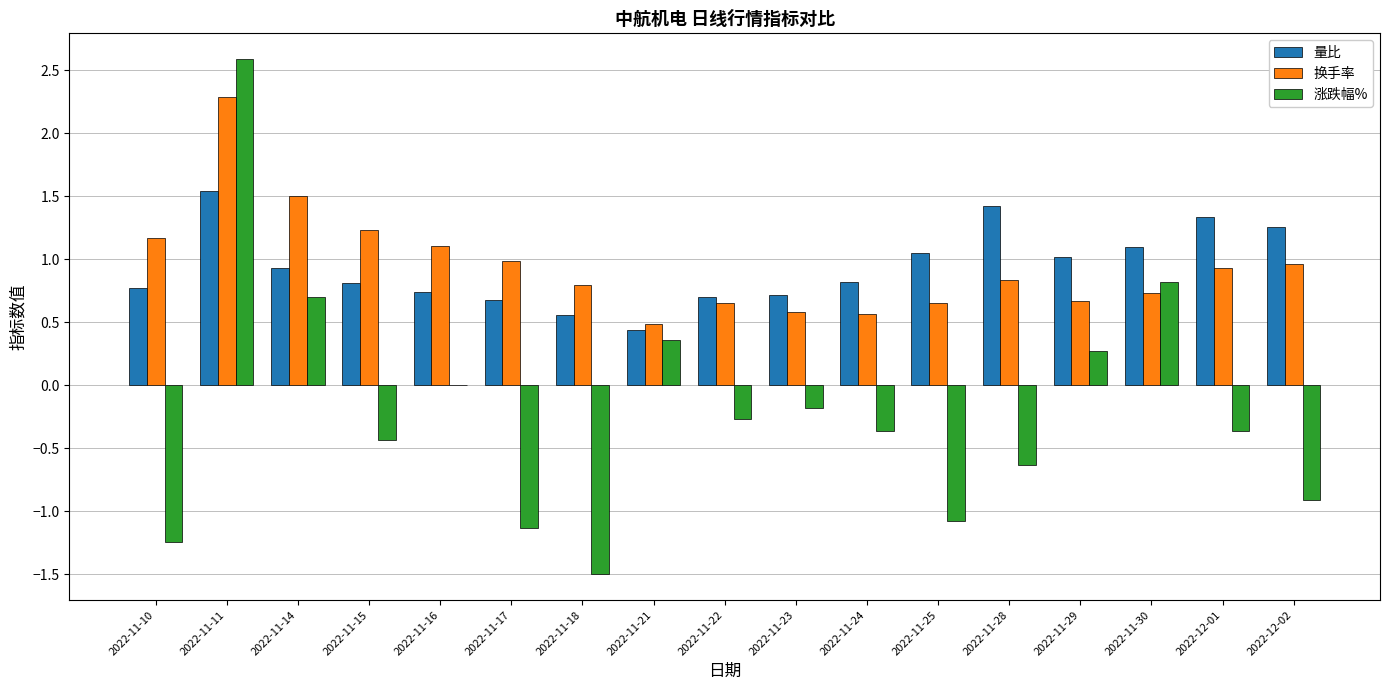

At which category is the sum across all series the highest?

2022-11-11